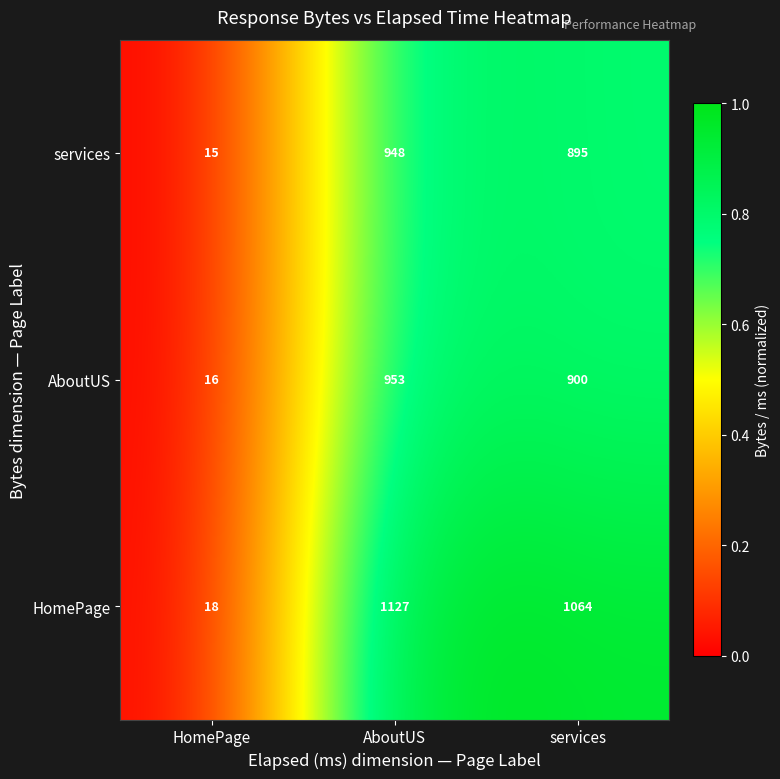

Reading right to left, transcribe all the data shown in this chart.

services: services=895	AboutUS=948	HomePage=15
AboutUS: services=900	AboutUS=953	HomePage=16
HomePage: services=1064	AboutUS=1127	HomePage=18